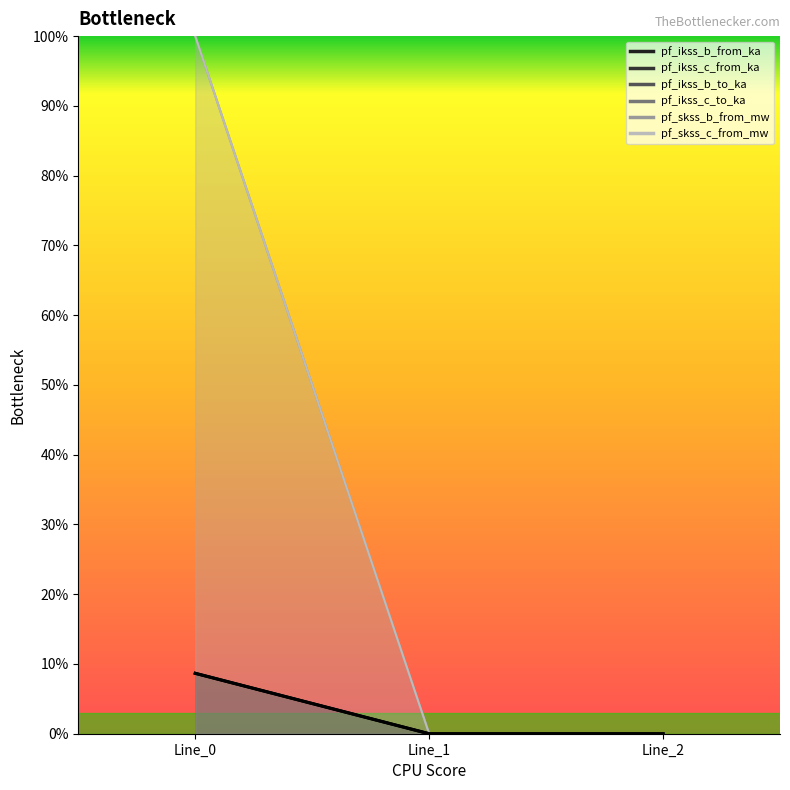

Rank the categories by pf_skss_b_from_mw value from lowest to highest.

Line_1, Line_2, Line_0